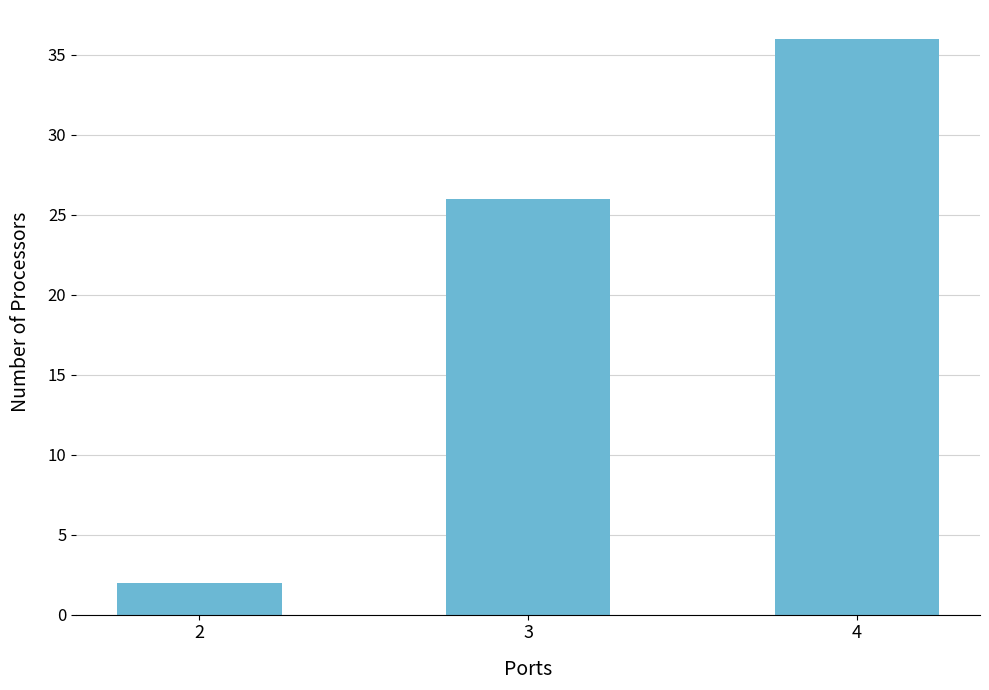

How many data points does each series have?

3